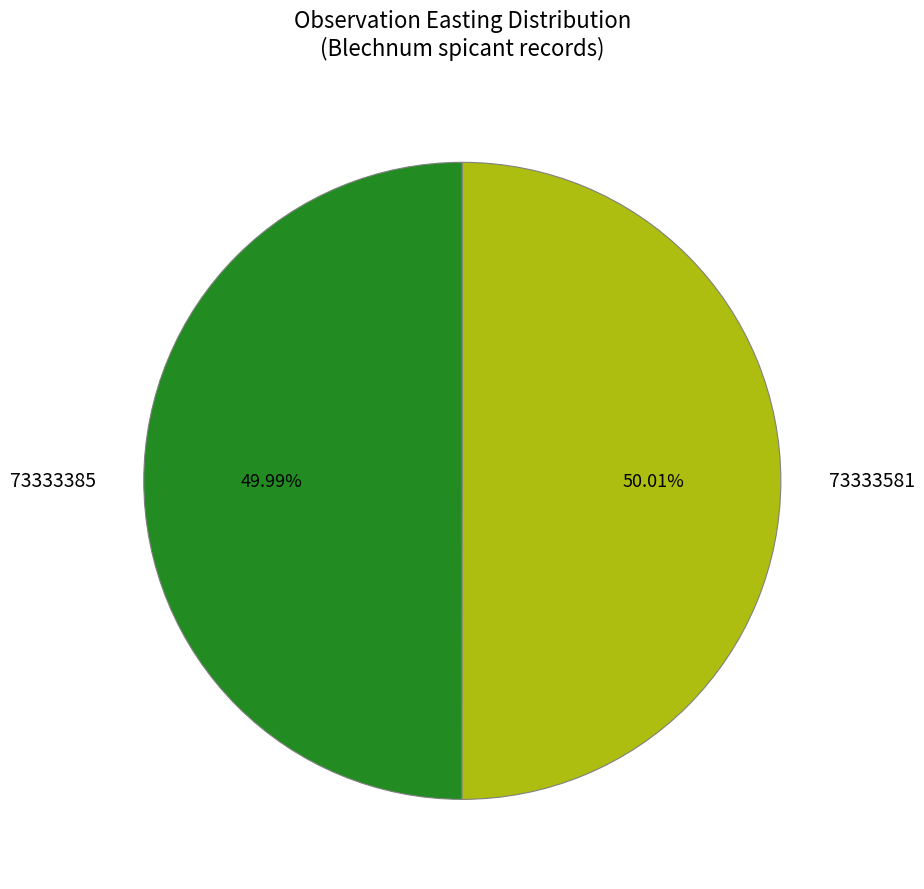

To the nearest percent, what portion does 73333581 represent?

50%